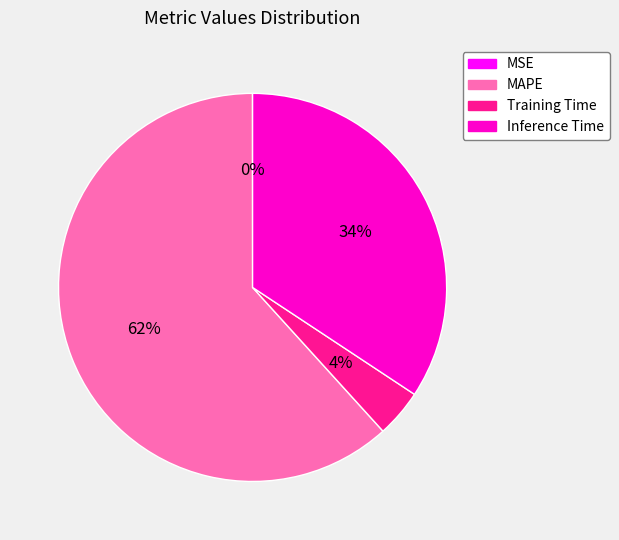

Is the sum of Training Time and MAPE greater than half?

Yes